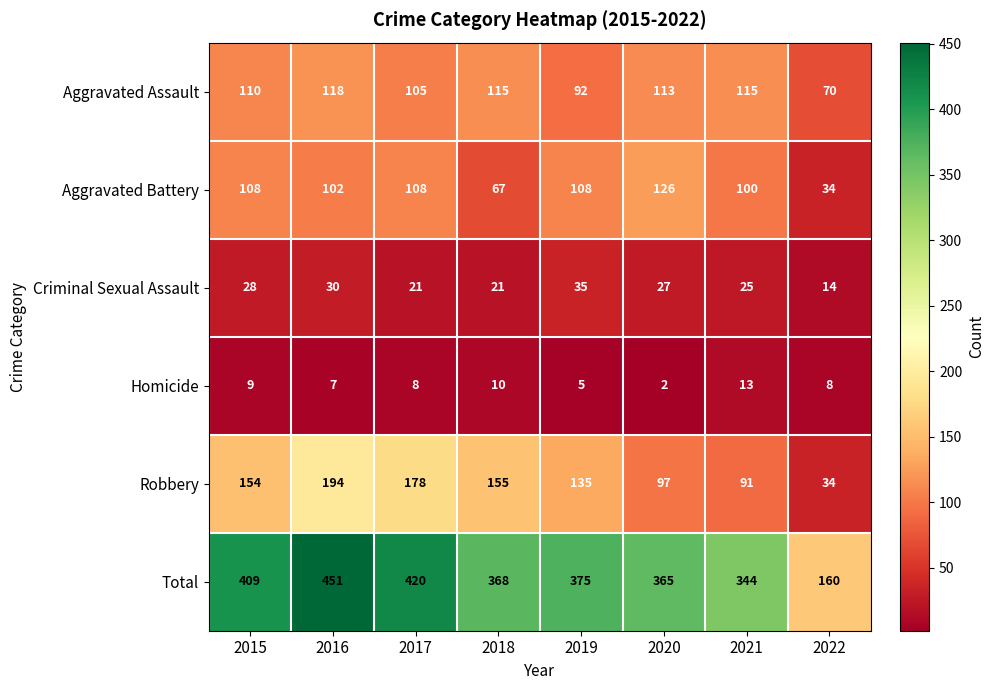

At which label does Homicide first exceed 8?

2015